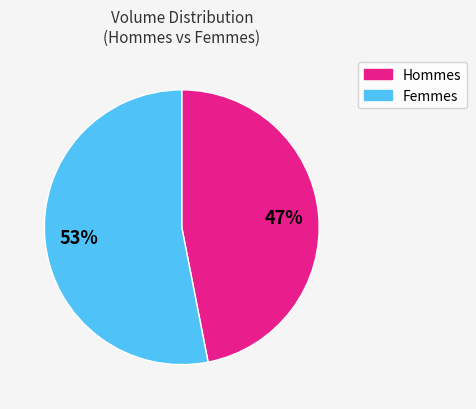

Does any single category account for the majority?

Yes